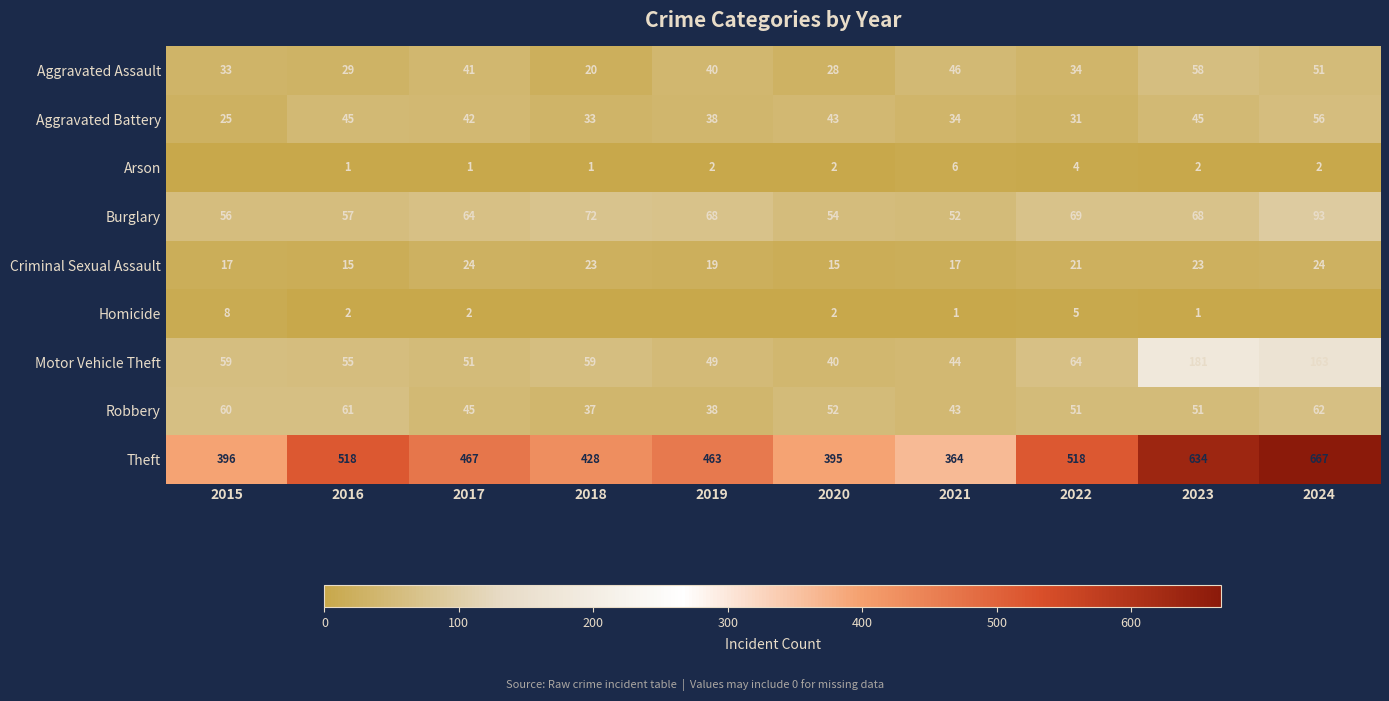

At which label is Aggravated Assault closest to 39?

2019